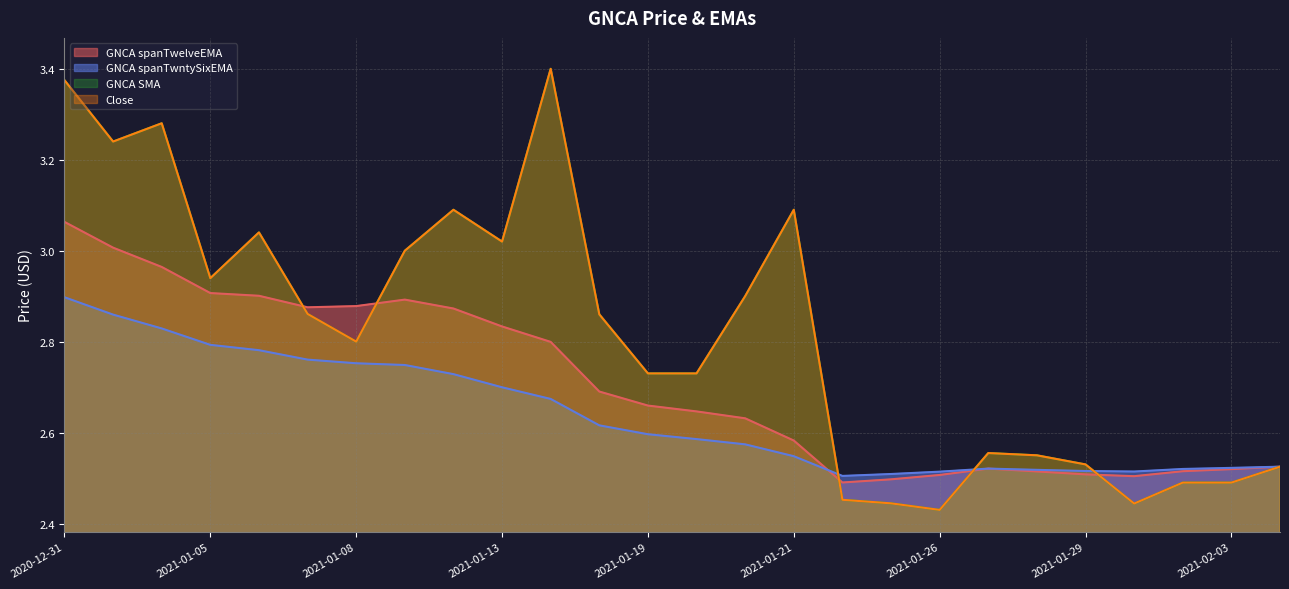

How many lines are shown in the chart?

4